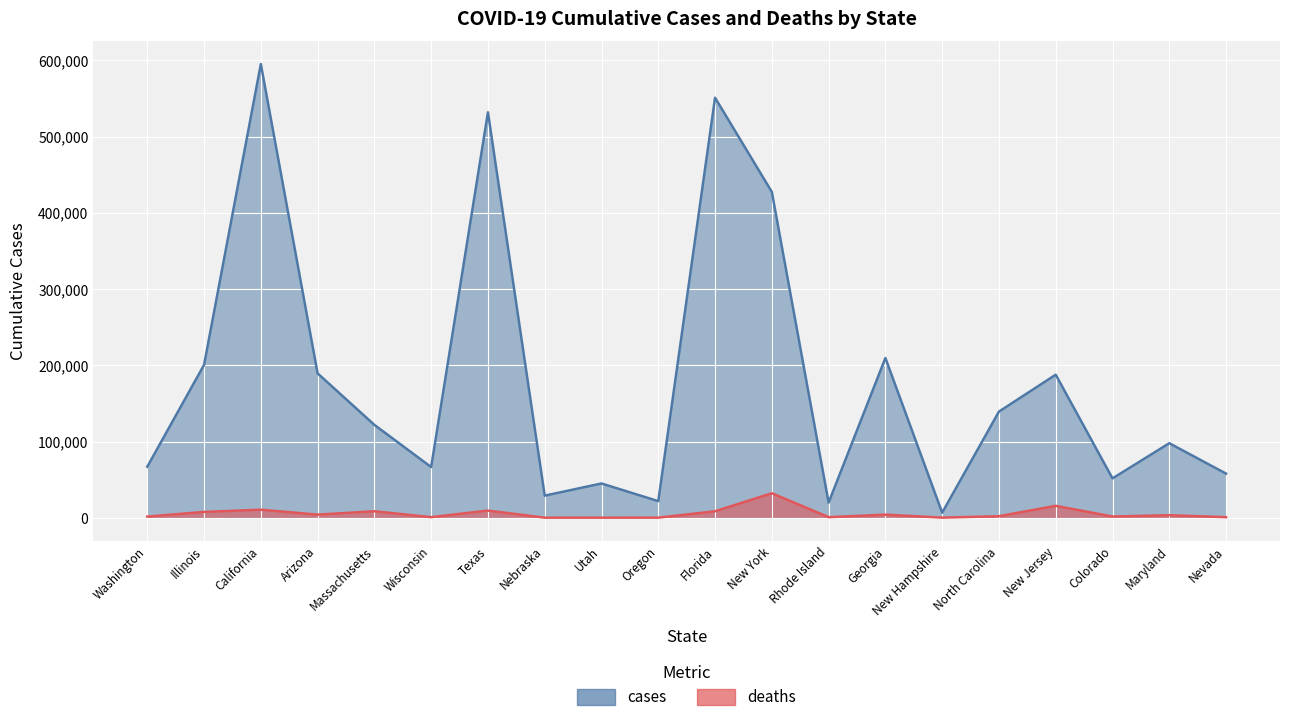

At which label does cases reach its peak?

California